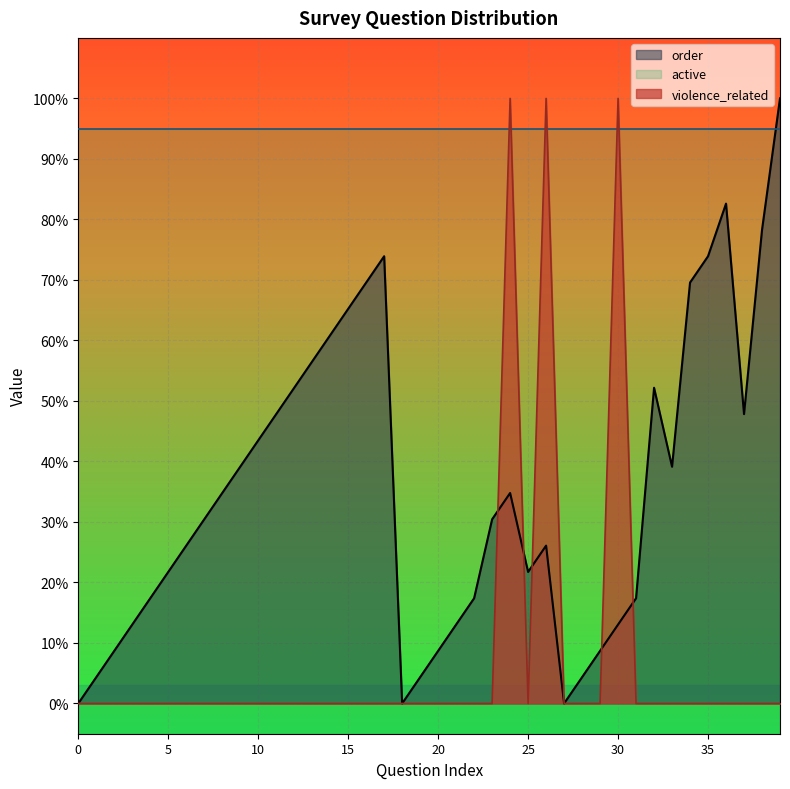

At 0, list the series in order from largest to smallest.

order, violence_related